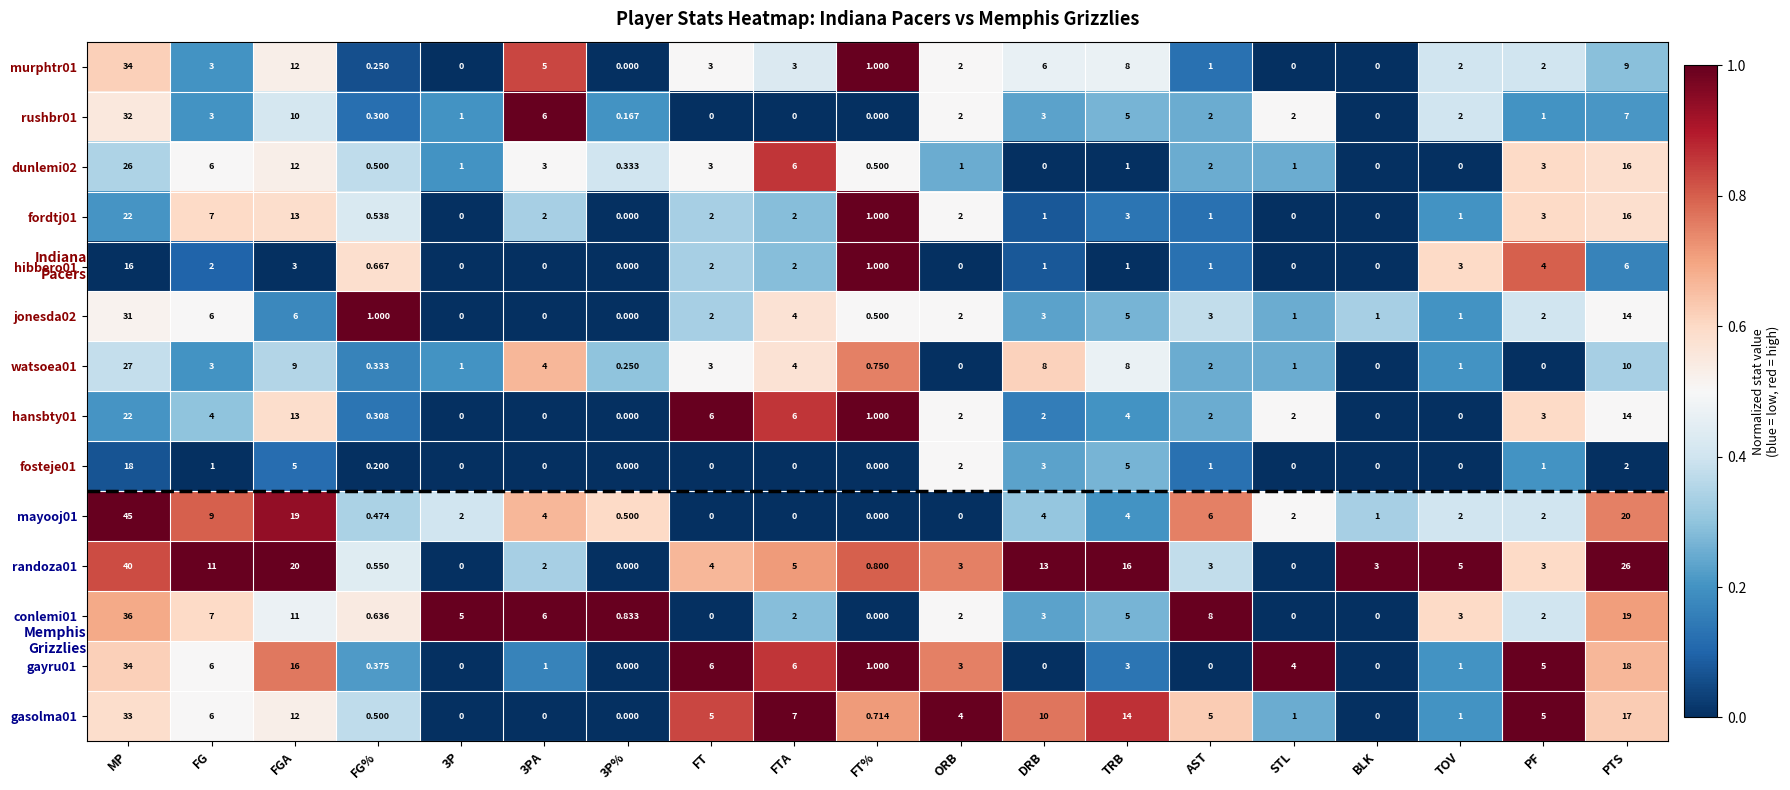

How many distinct data groups are displayed?

14